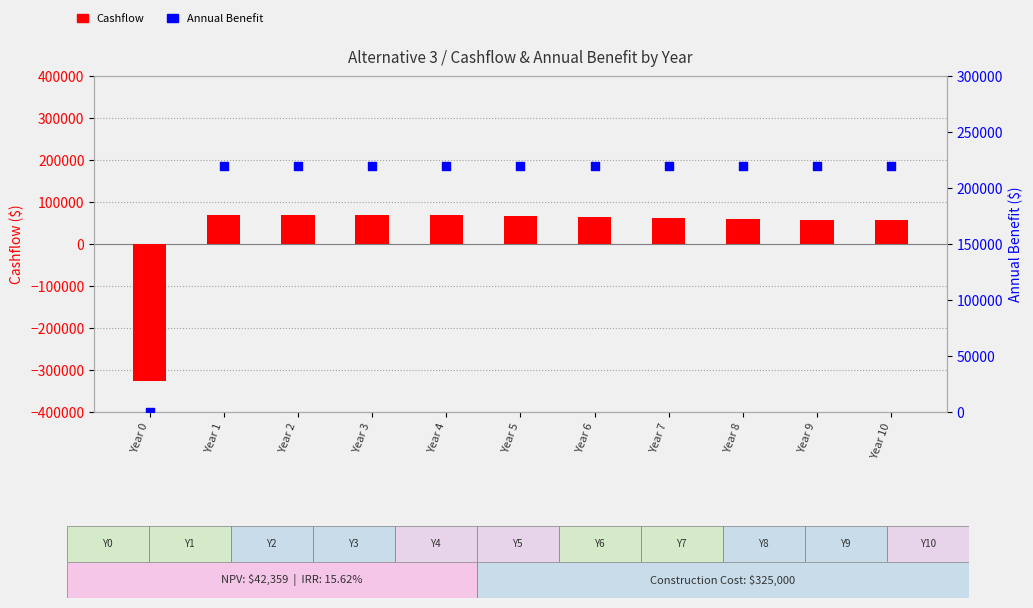

At which category is the sum across all series the highest?

Year 1